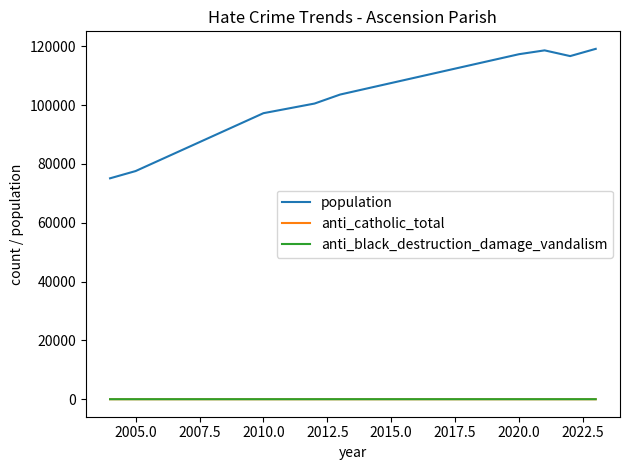

Which series has the largest range (max minus min)?

population